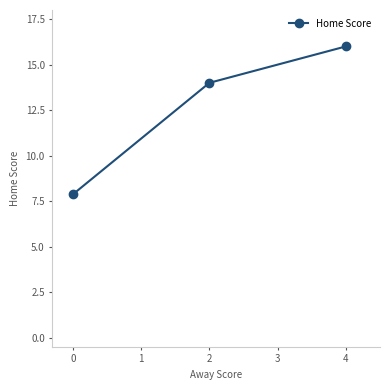

Which category has the highest value across all series?

4